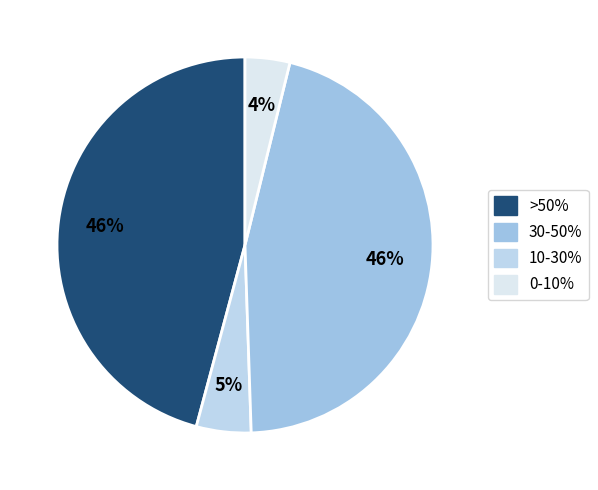

To the nearest percent, what is the average slice percentage?

25%